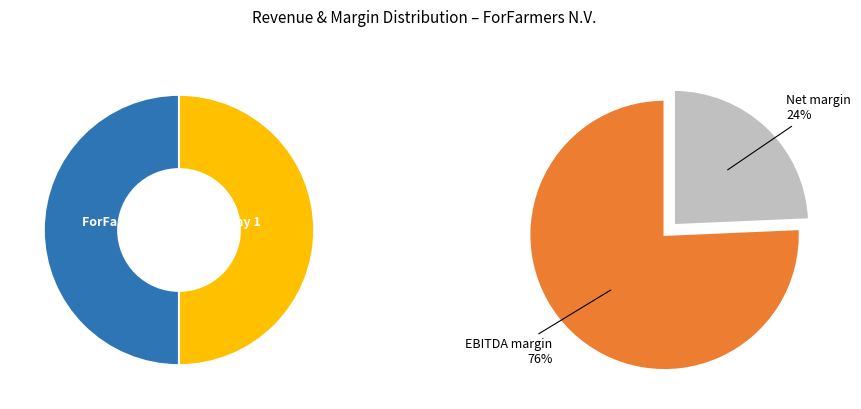

What percentage is the 0 slice, to the nearest percent?

50%